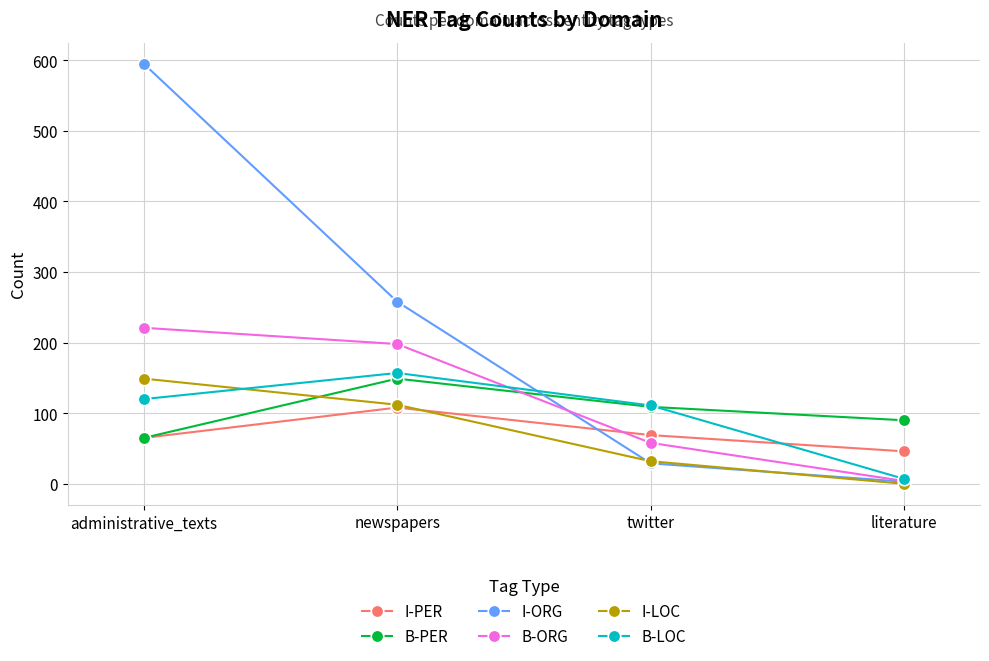

The value of B-ORG at twitter is 100. True or false?

False